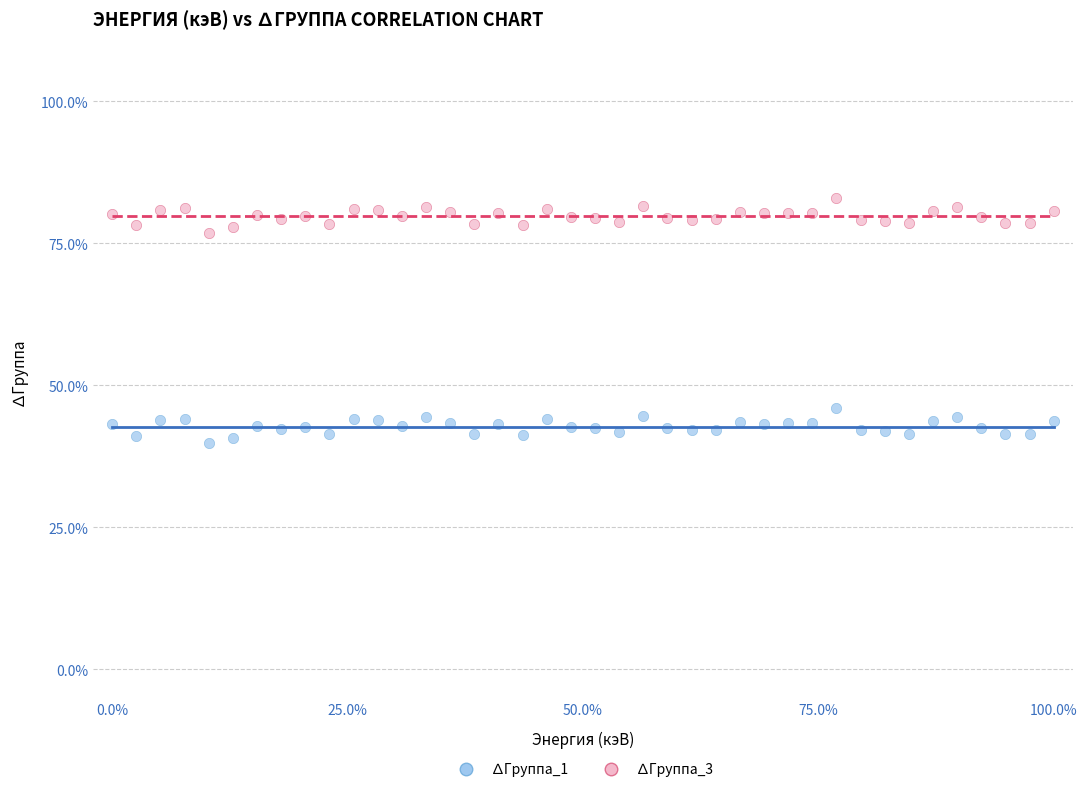

Which series reaches the minimum Y coordinate?

∆Группа_1